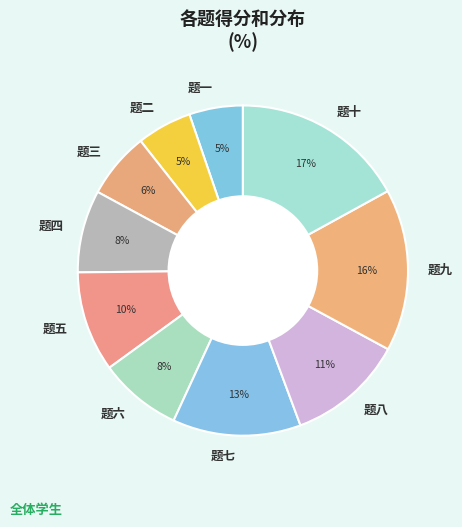

Is there any slice that represents more than half of the pie?

No